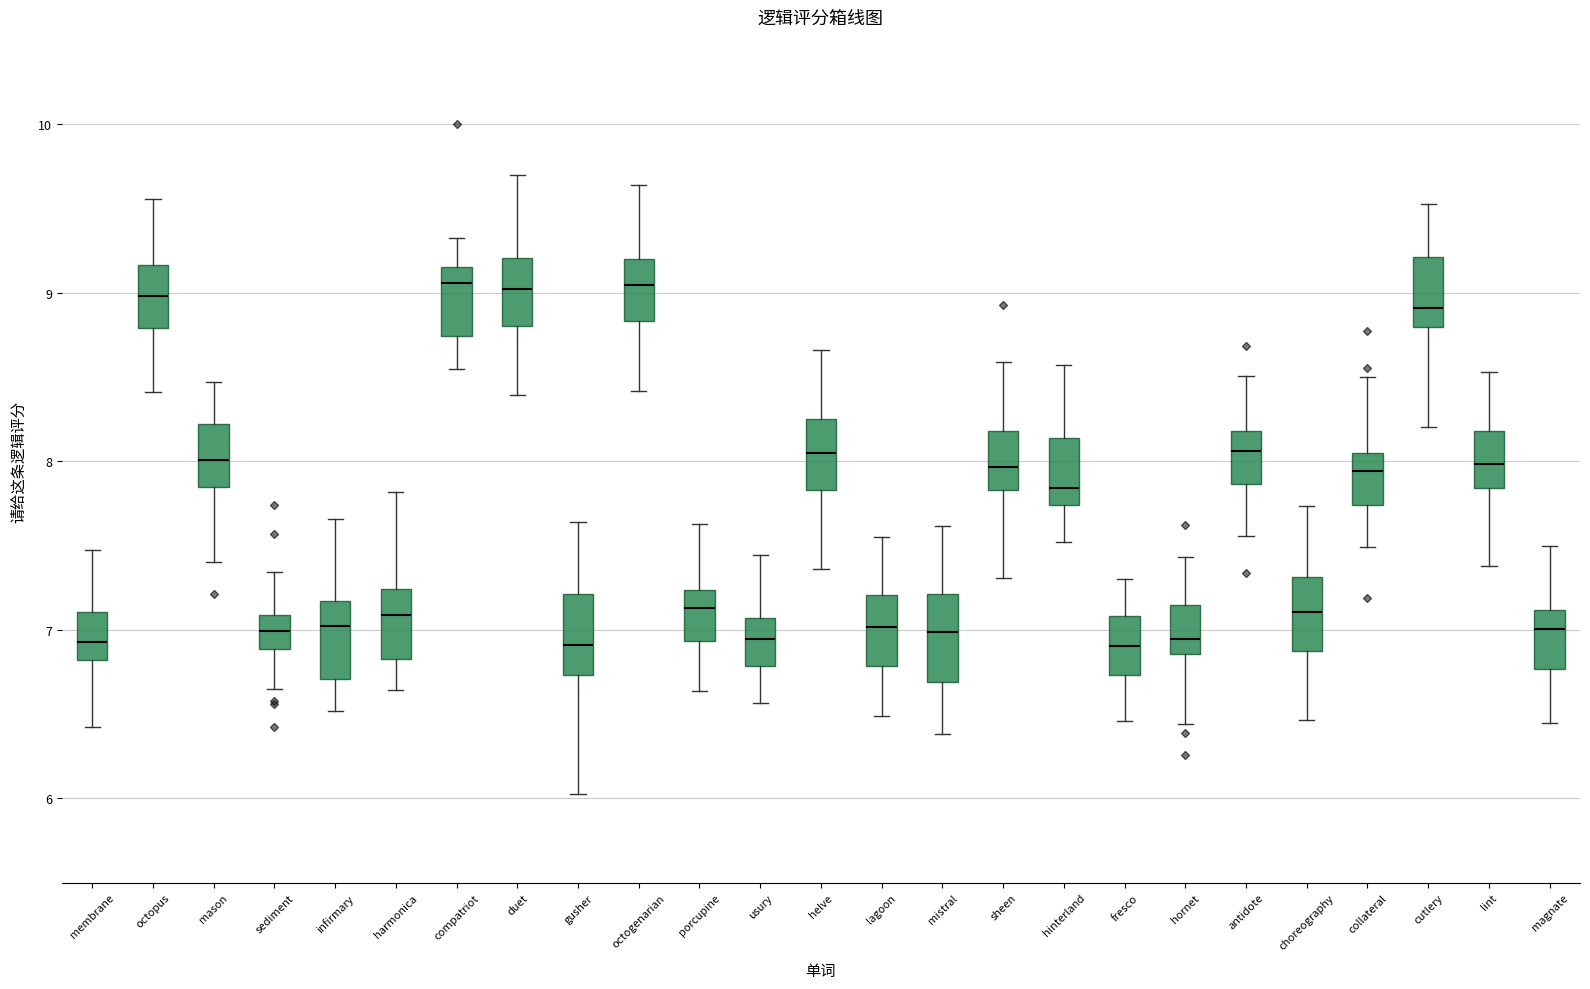

Where does the upper whisker of the box for duet end on the y-axis? The values are not printed on the chart, so give them approximately, as read against the axis.

9.7